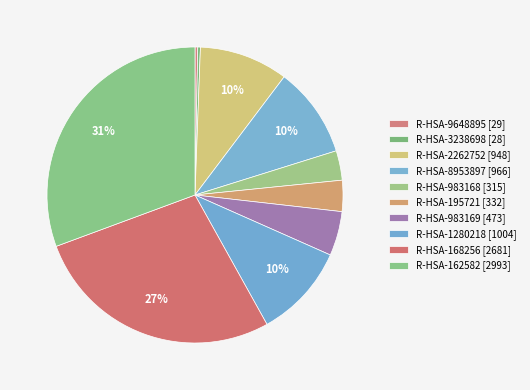

Which category has the smallest portion of the pie?

R-HSA-3238698